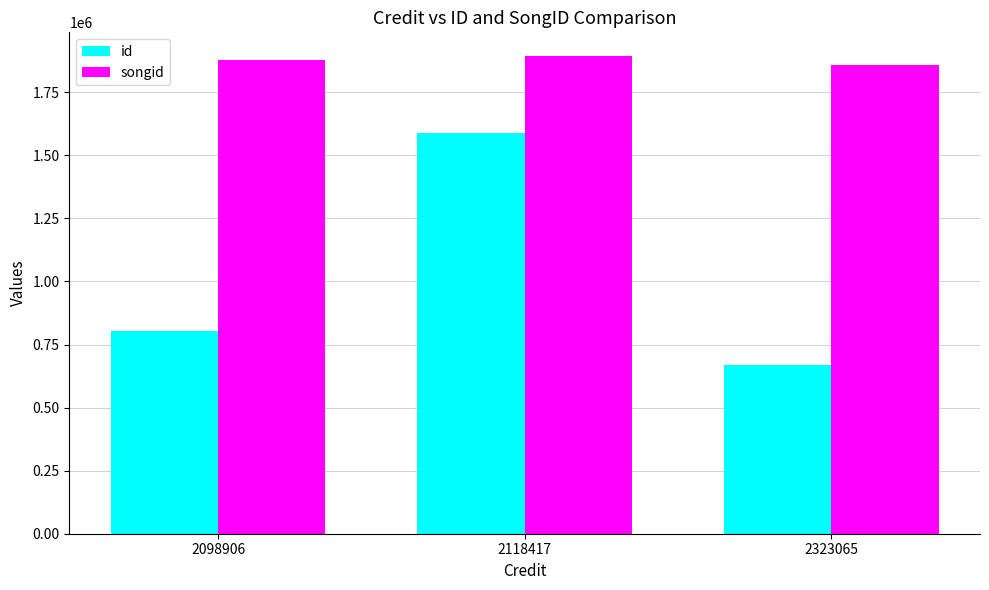

Reading left to right, transcribe all the data shown in this chart.

id: 803820	1589731	670139
songid: 1878196	1892753	1858665